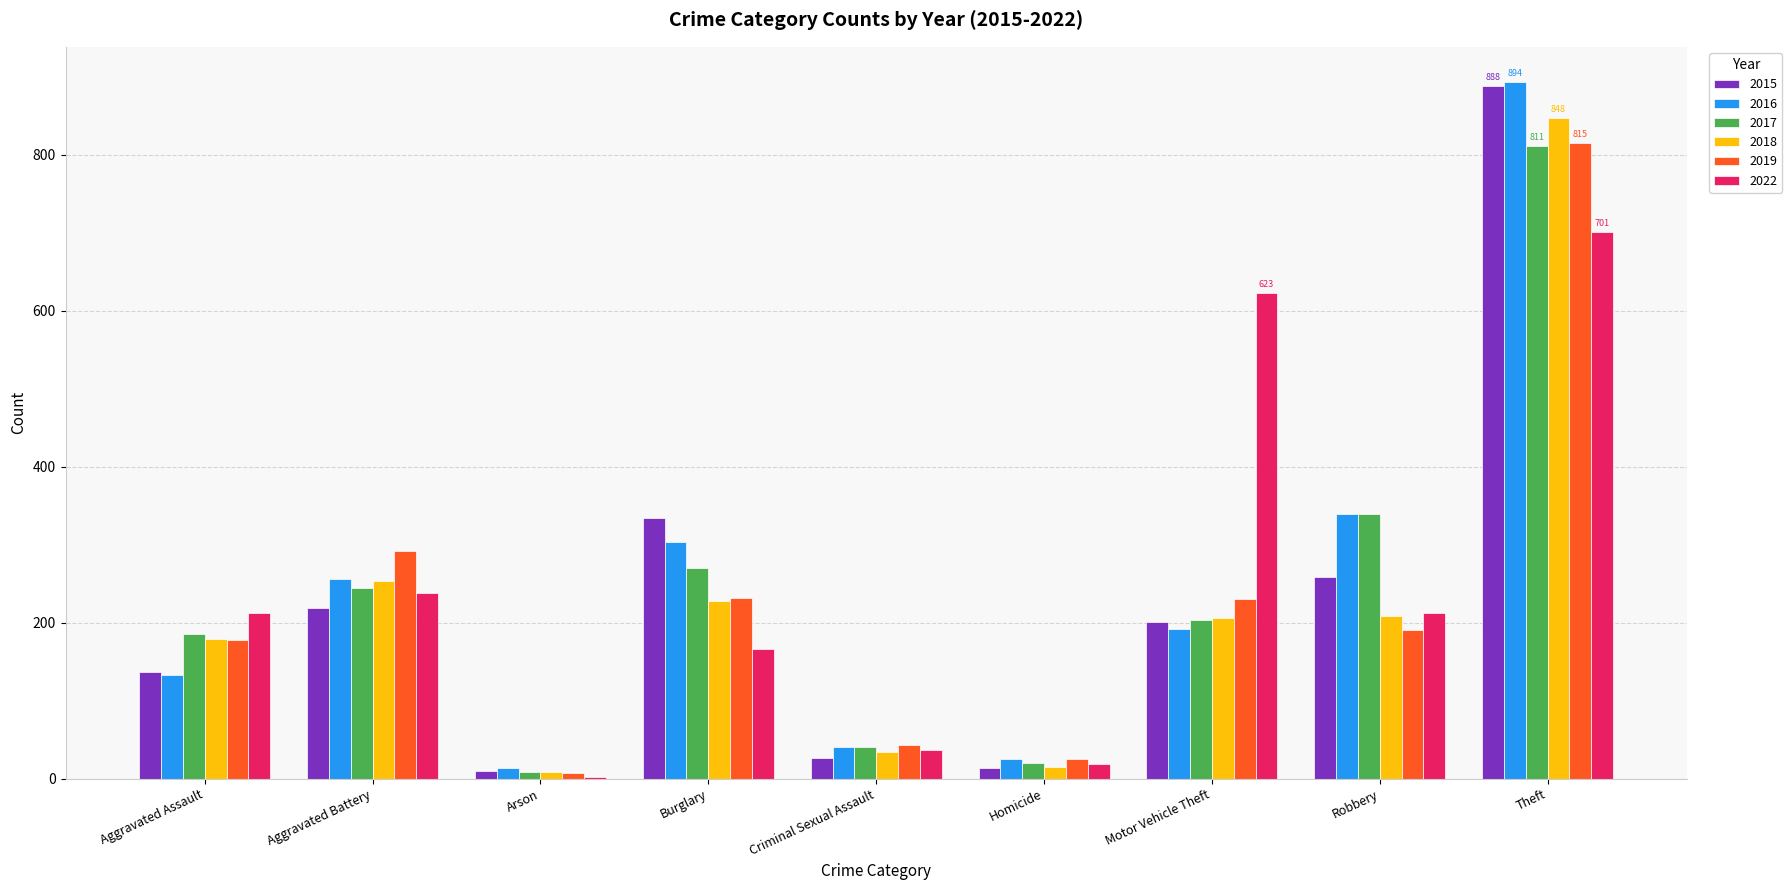

Is the value of 2015 at Motor Vehicle Theft greater than the value of 2016 at Aggravated Assault?

Yes